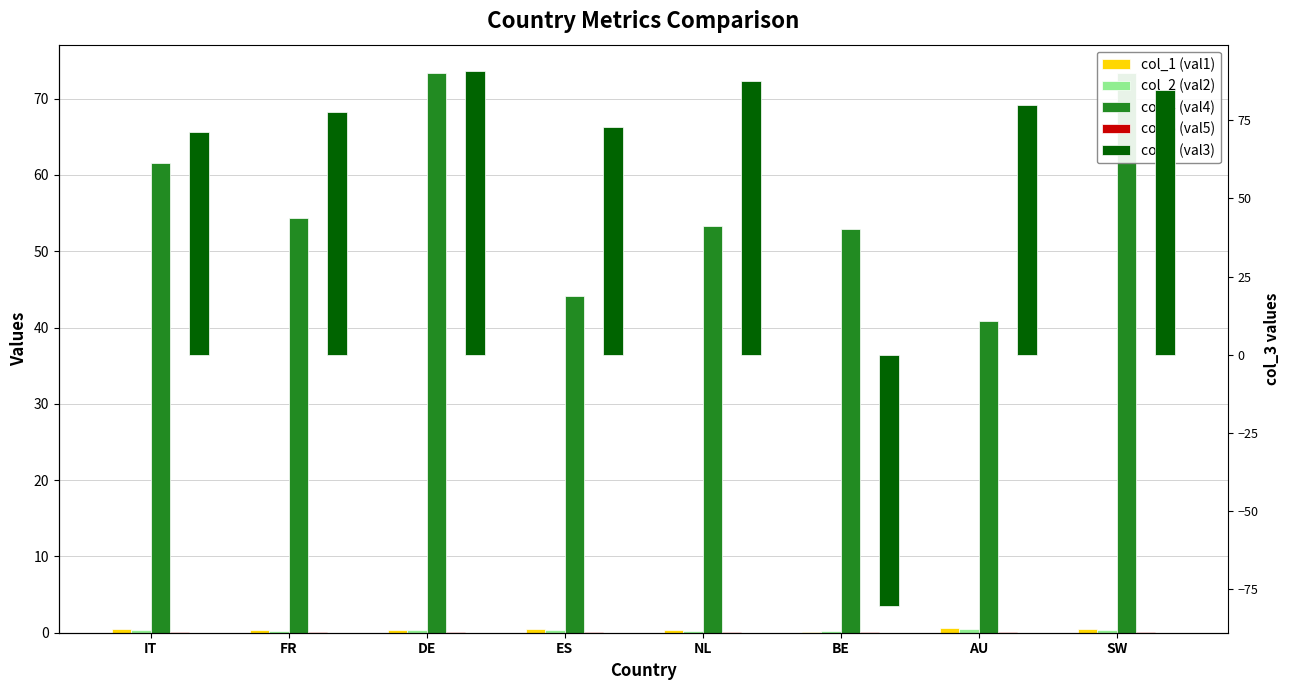

What is the label of the 7th bar from the left?

AU